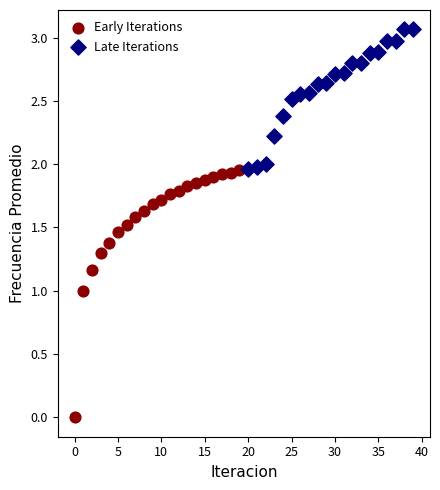

Which series has the largest Y range (max minus min)?

Early Iterations